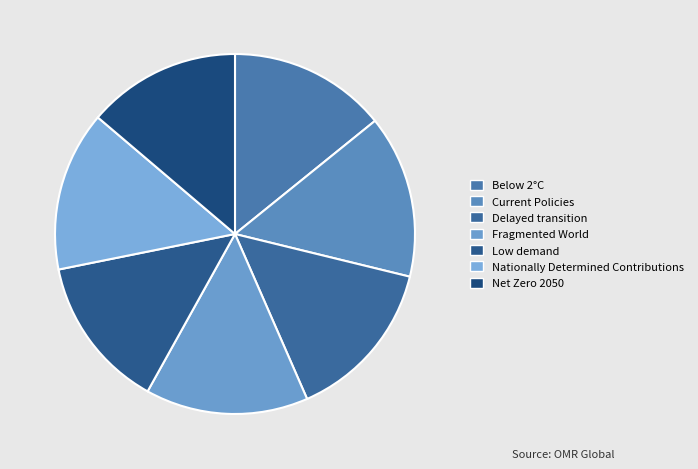

What is the smallest slice in the pie chart?

Low demand